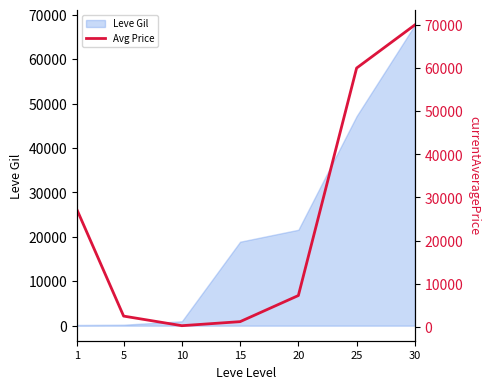

How many lines are shown in the chart?

1